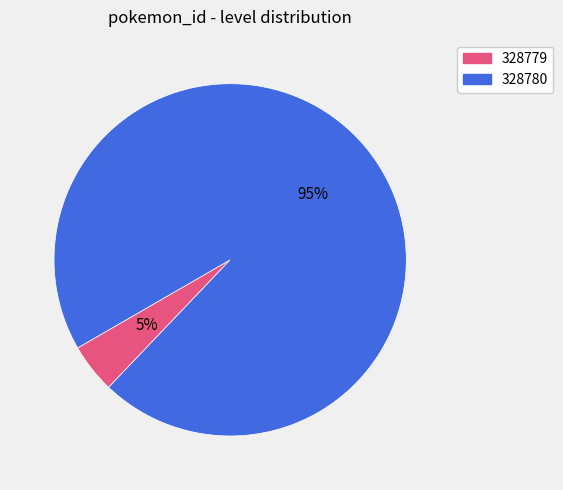

The 328780 slice represents 95% of the pie. True or false?

True